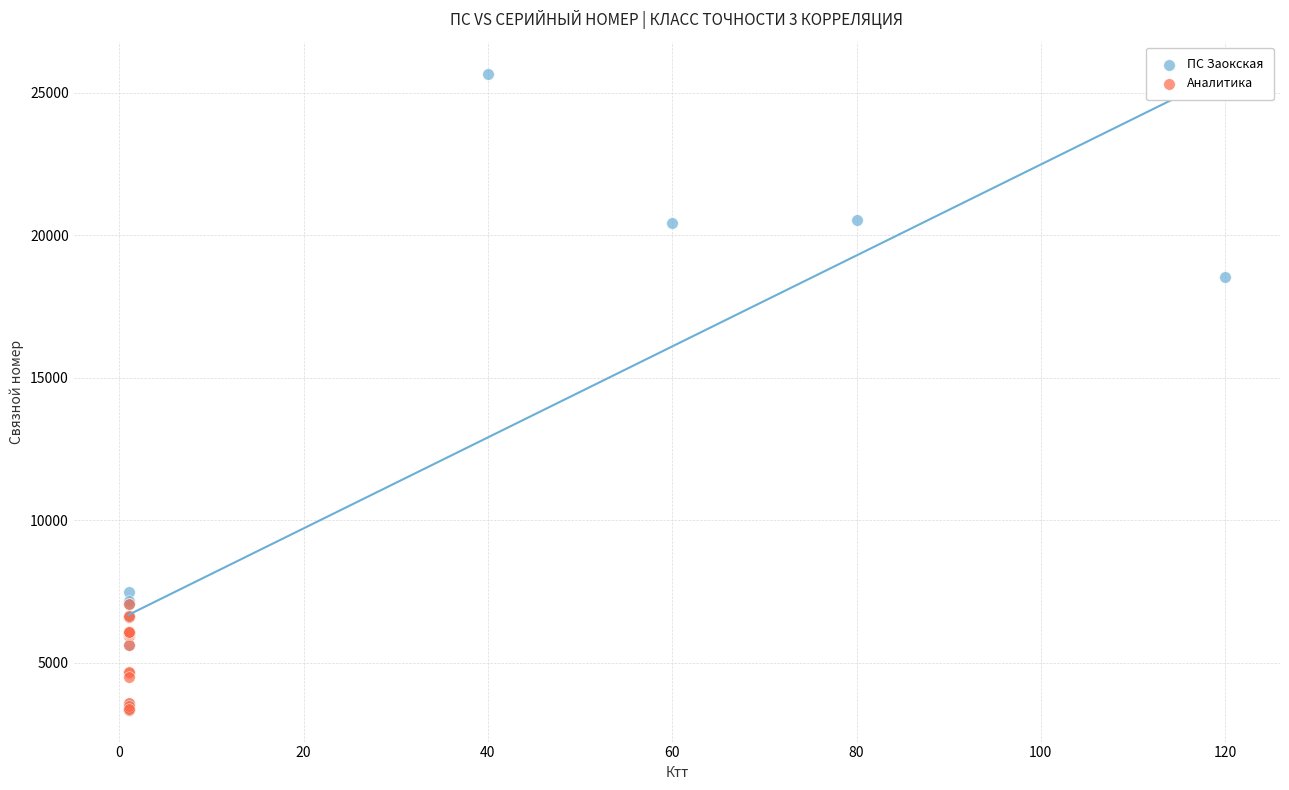

Which series has the widest spread of Y values?

ПС Заокская